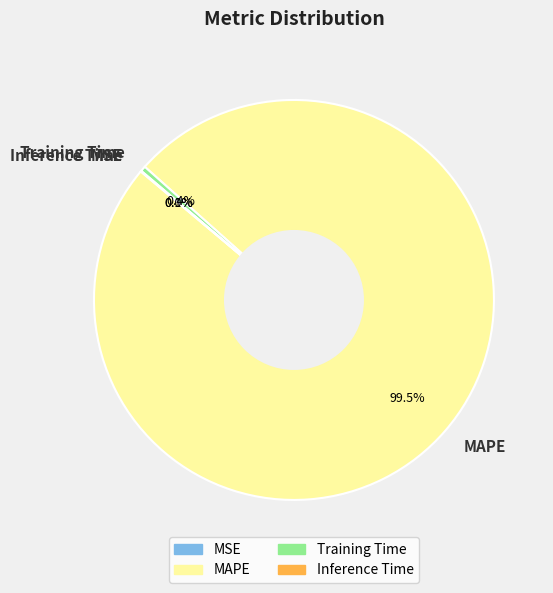

To the nearest percent, what is the difference between the largest and smallest slice percentages?

100%